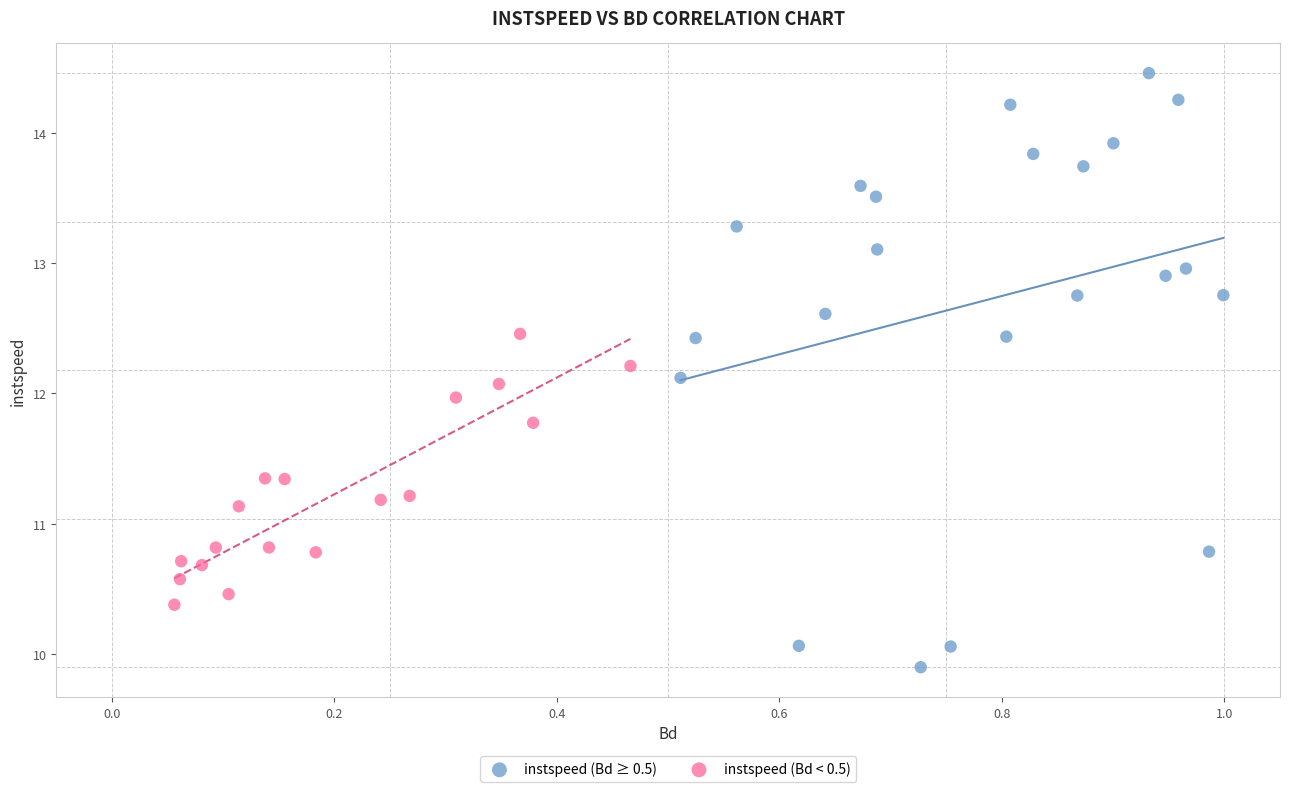

Which series reaches the maximum Y coordinate?

instspeed (Bd ≥ 0.5)